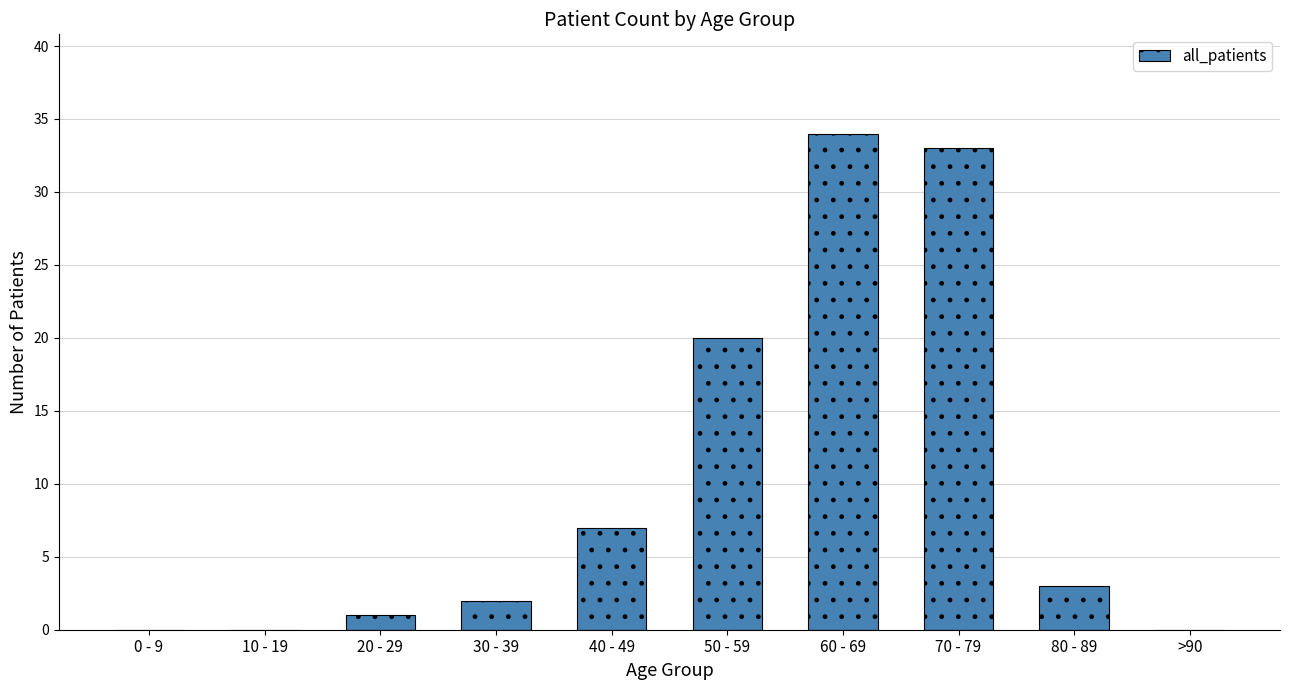

Between 60 - 69 and 40 - 49, which is larger?

60 - 69